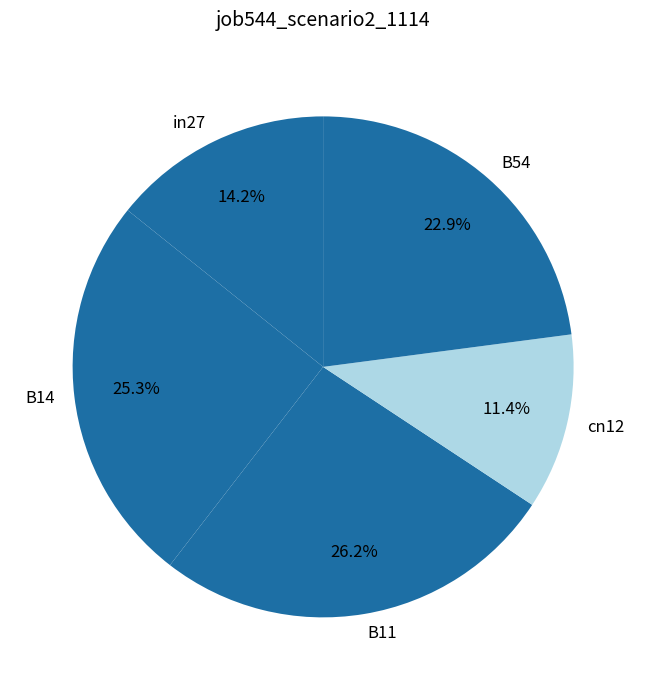

How many slices are in this pie chart?

5